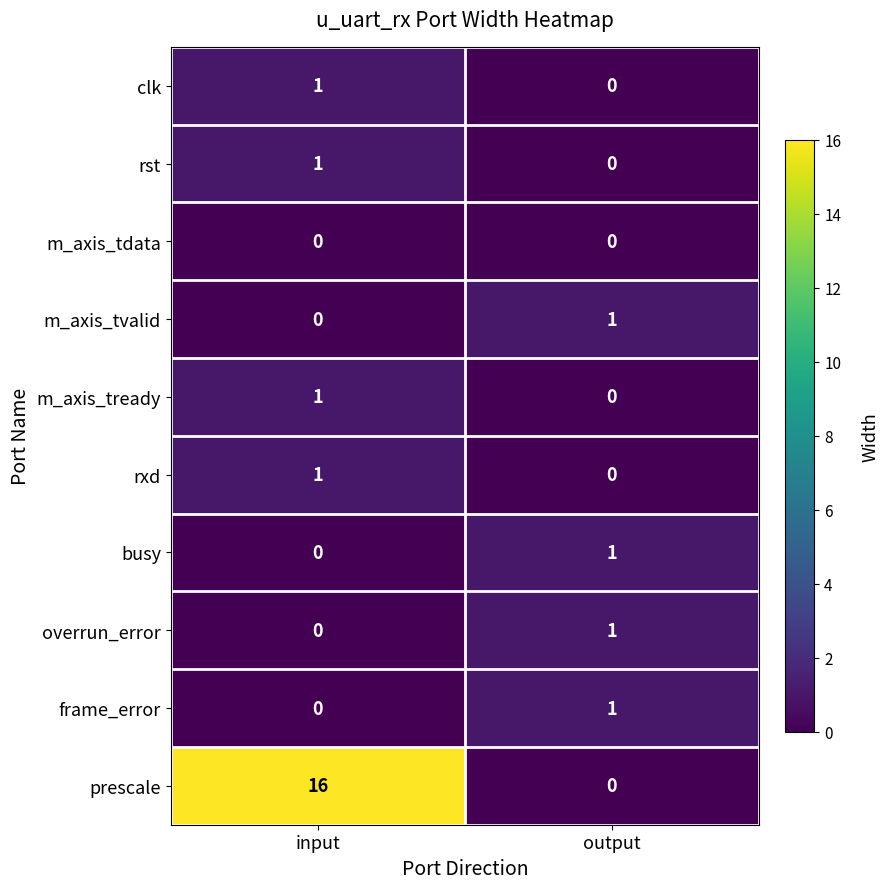

Which series has the largest total across all categories?

prescale